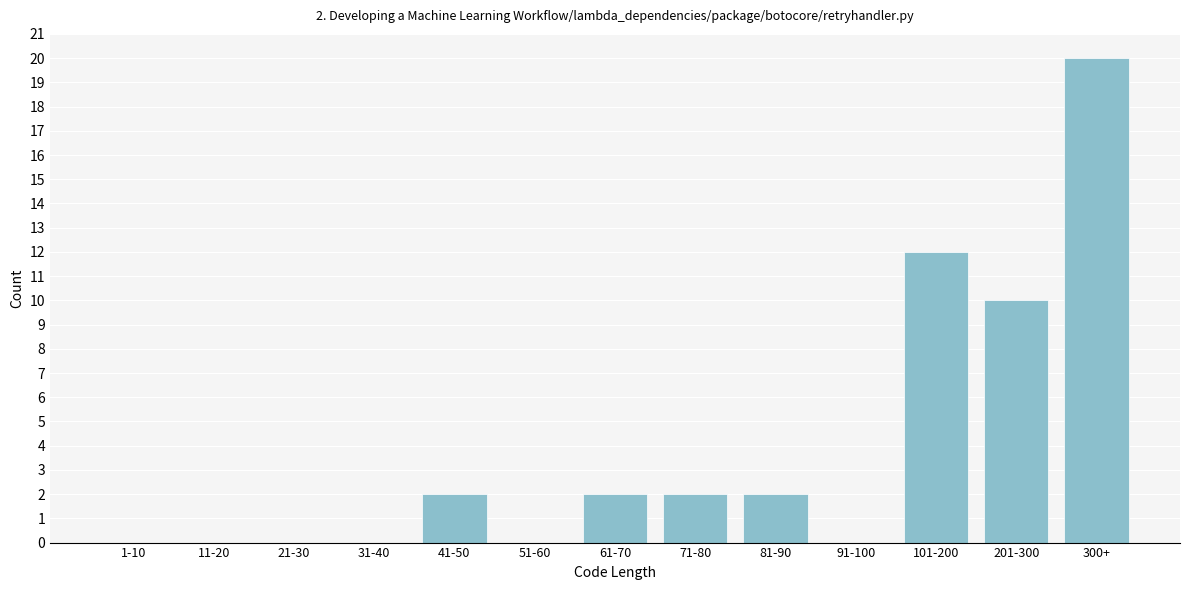

Reading left to right, what are all the values shown in this chart?

1-10=0	11-20=0	21-30=0	31-40=0	41-50=2	51-60=0	61-70=2	71-80=2	81-90=2	91-100=0	101-200=12	201-300=10	300+=20